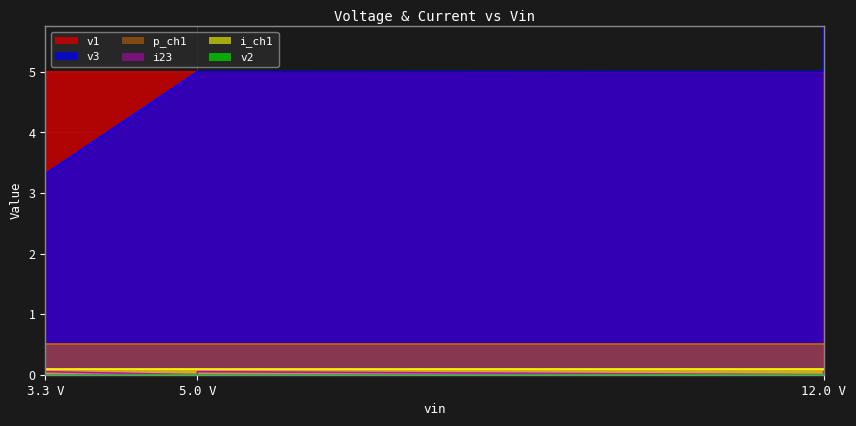

In v2, how many points are lower than both neighbors (excluding endpoints)?

1